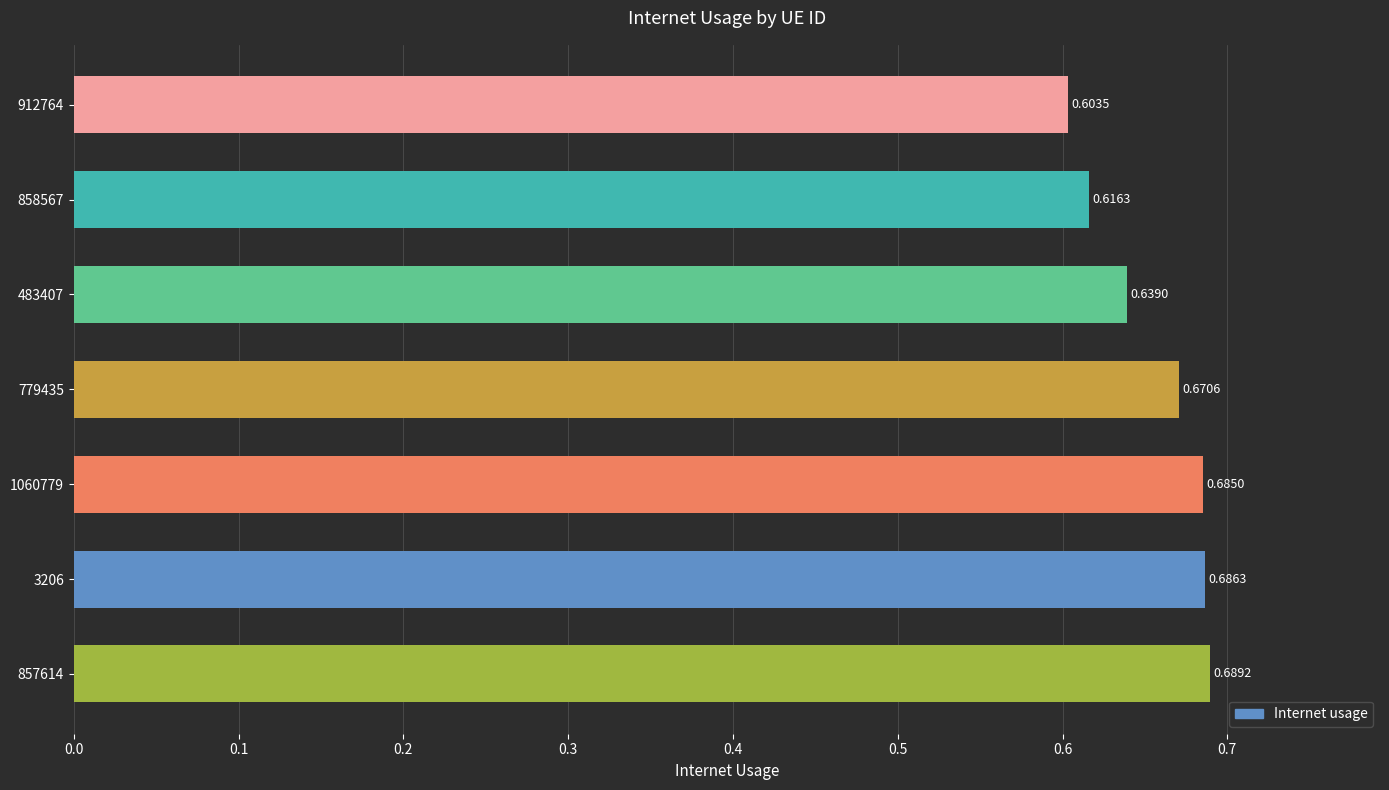

Count the number of categories in the chart.

7